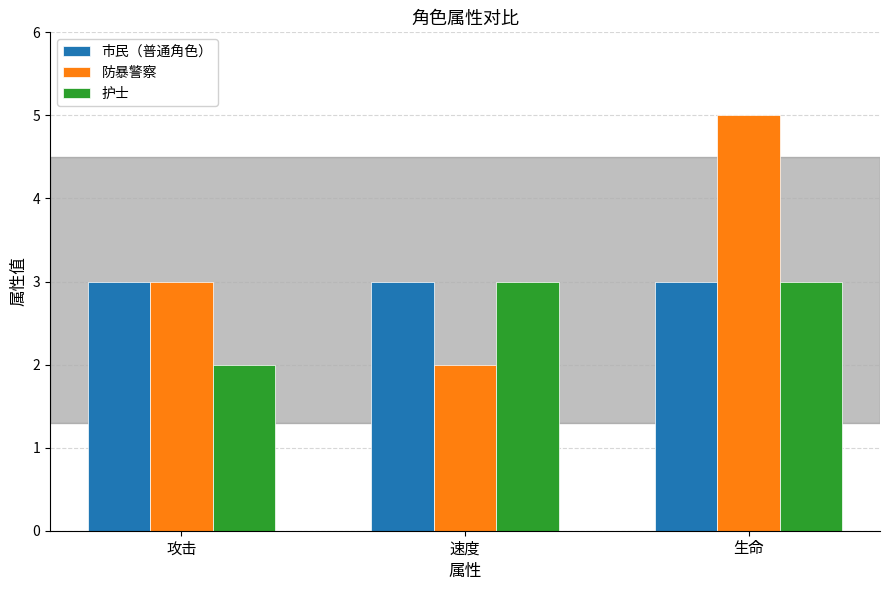

Does the chart contain any negative values?

No